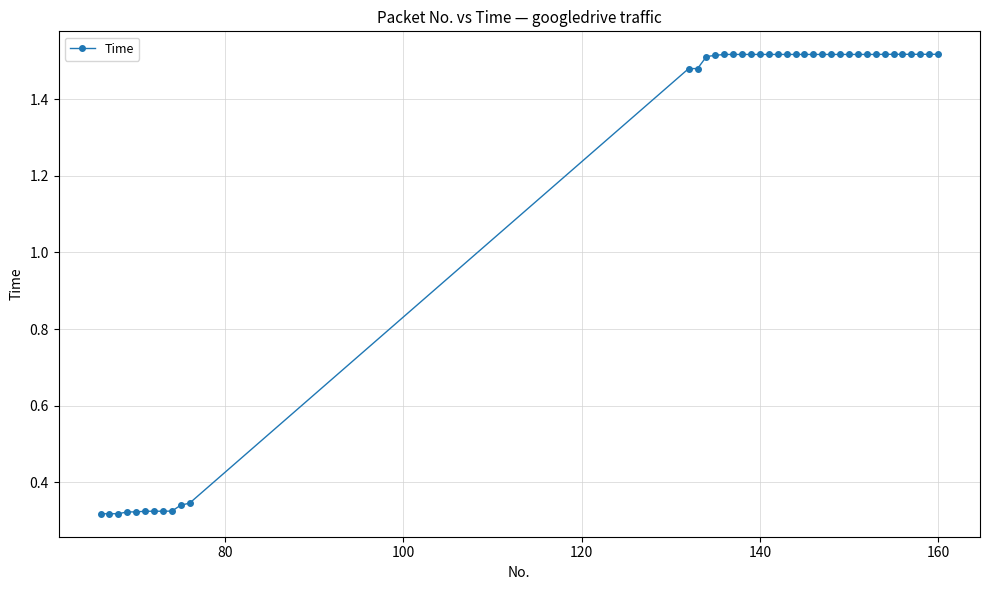

What is the difference between the maximum and minimum values?

1.2